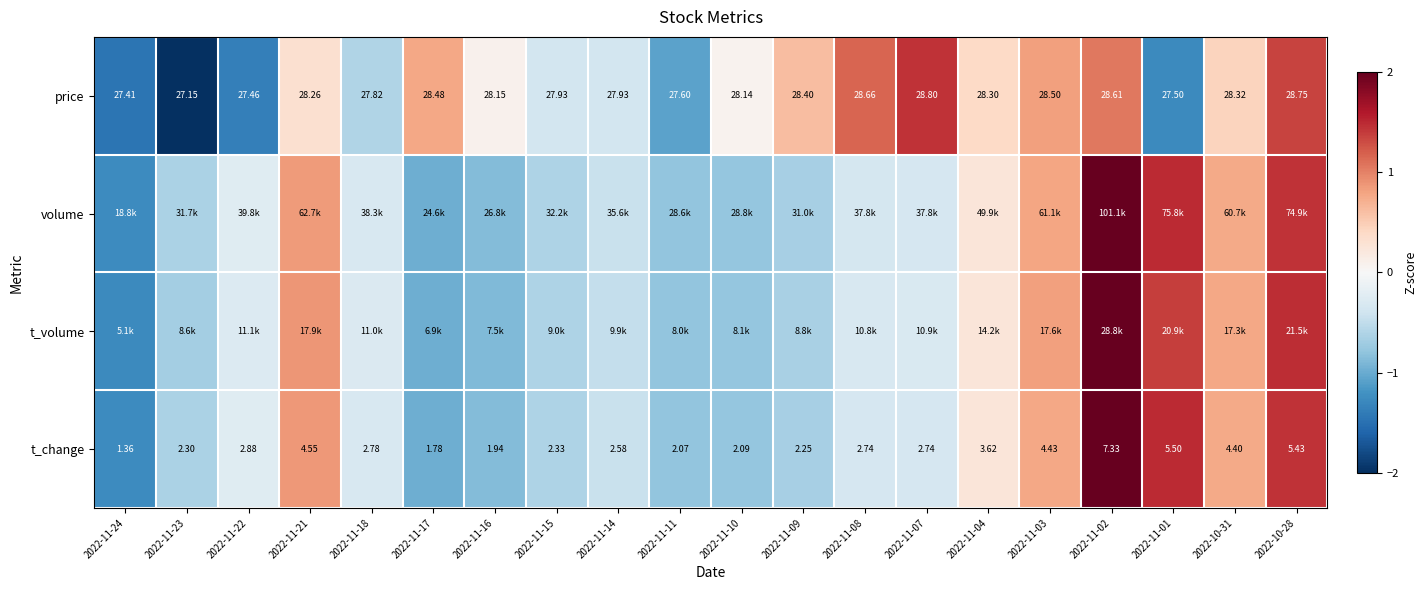

Where does the price series first go above 0?

2022-11-21